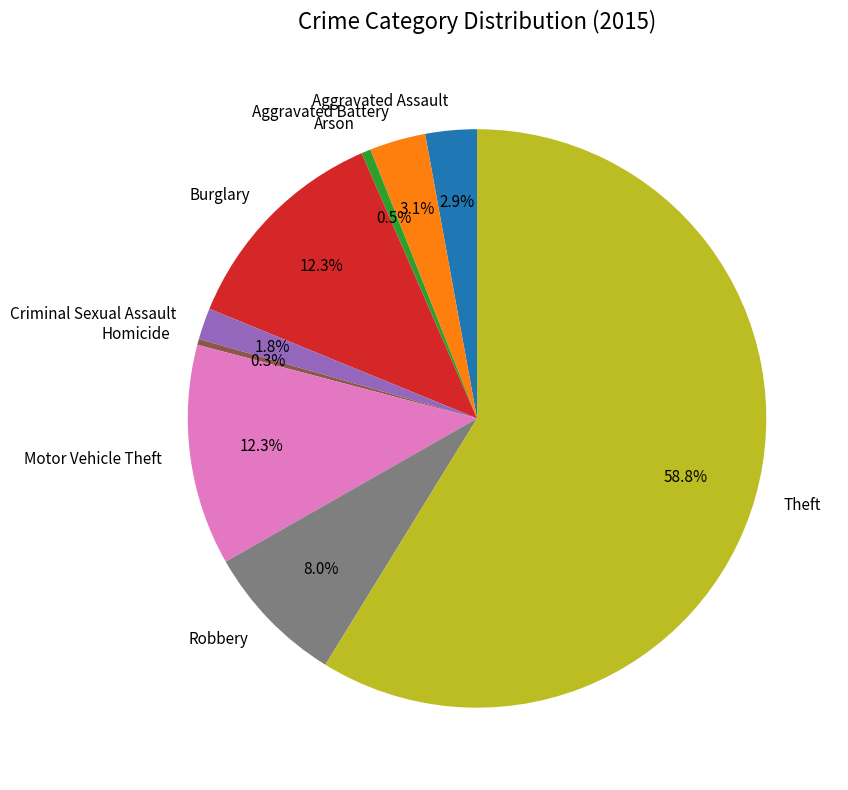

What portion of the pie excludes Homicide?

99.7%